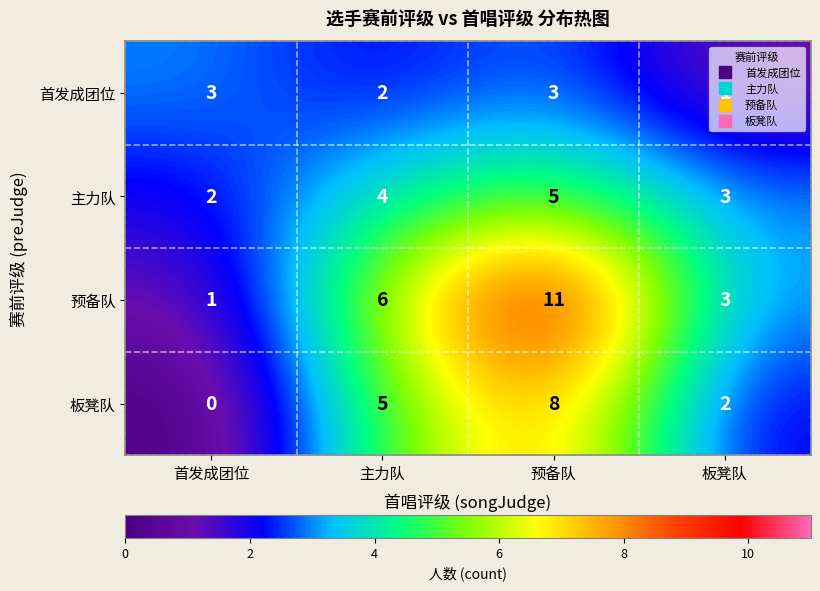

Which series has the widest spread of values?

预备队